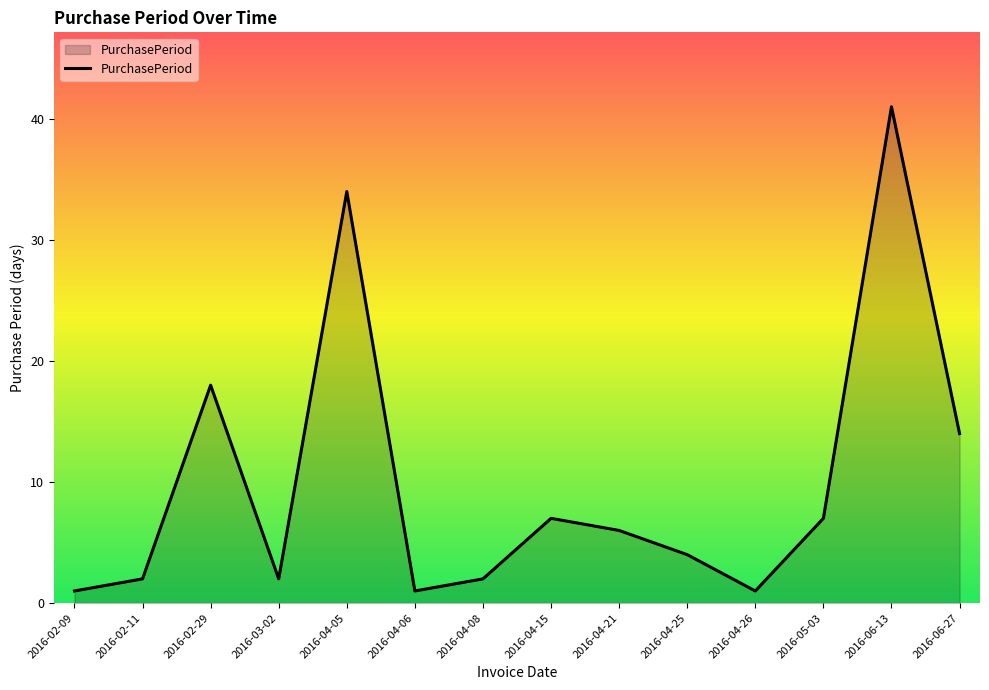

Reading left to right, extract all data points from this chart.

2016-02-09=1	2016-02-11=2	2016-02-29=18	2016-03-02=2	2016-04-05=34	2016-04-06=1	2016-04-08=2	2016-04-15=7	2016-04-21=6	2016-04-25=4	2016-04-26=1	2016-05-03=7	2016-06-13=41	2016-06-27=14